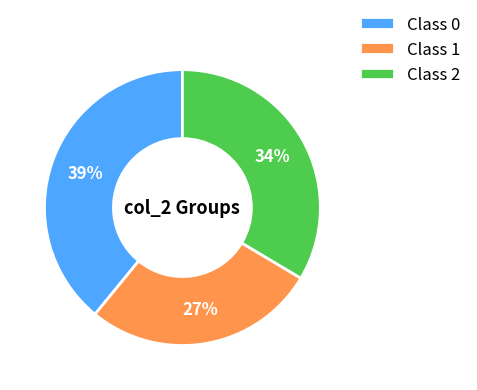

Which slice is the smallest?

Class 1